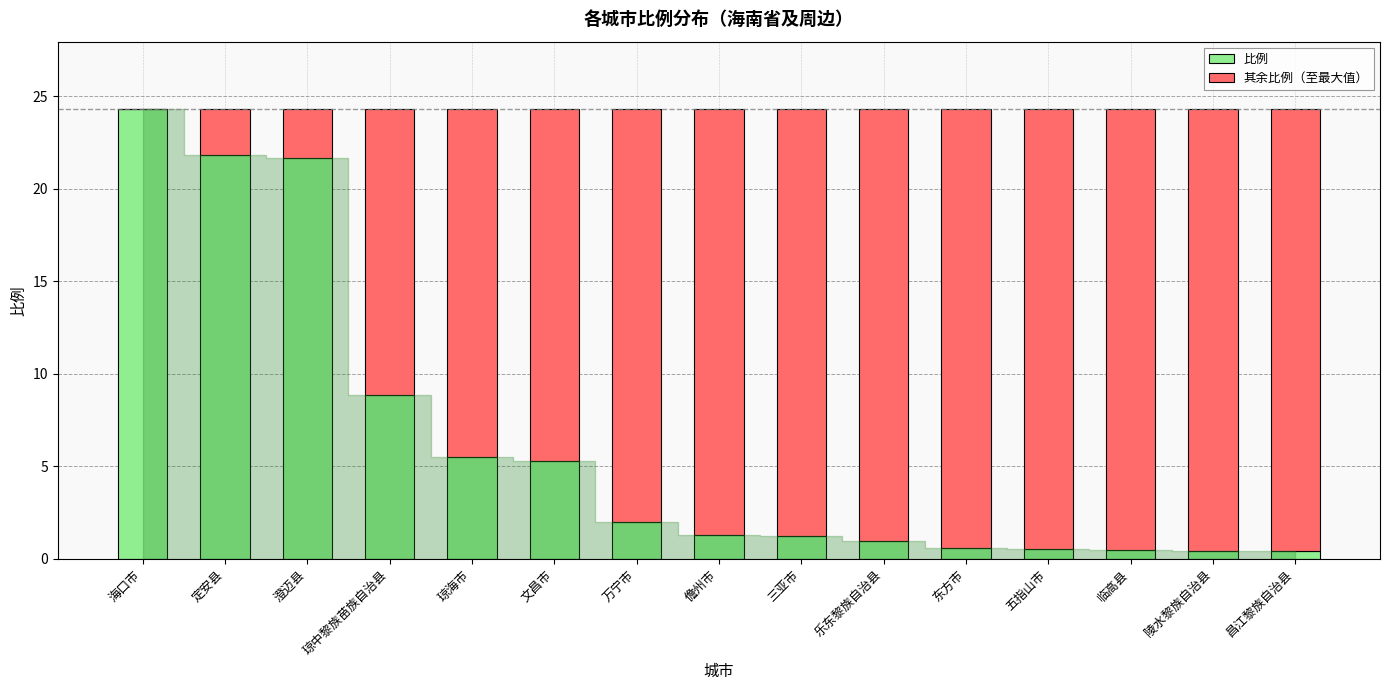

What is the total value across all series at 万宁市?

24.3